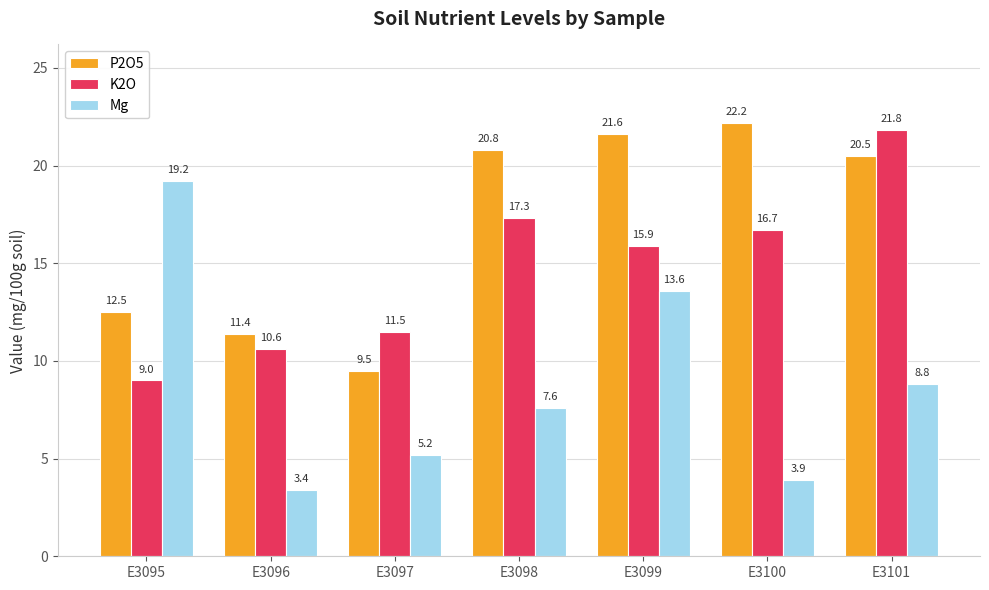

Does the chart contain any negative values?

No